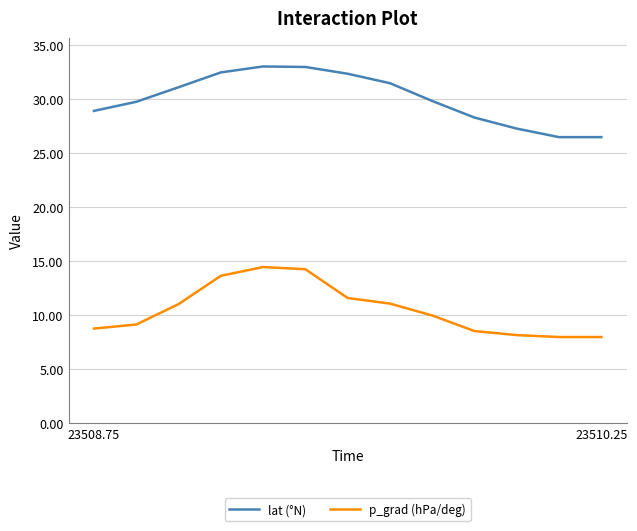

Which series has the largest total across all categories?

lat (°N)